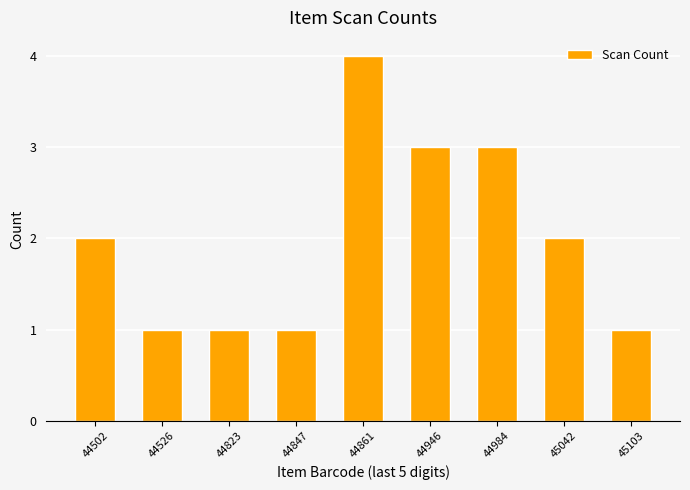

What is the difference between the maximum and minimum values?

3